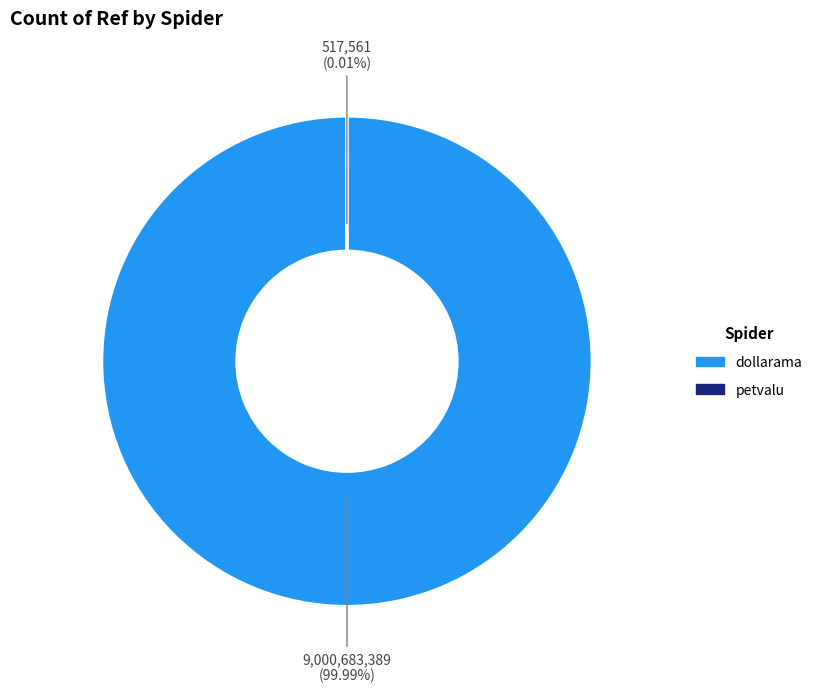

Is it true that petvalu is 12% of the pie?

False